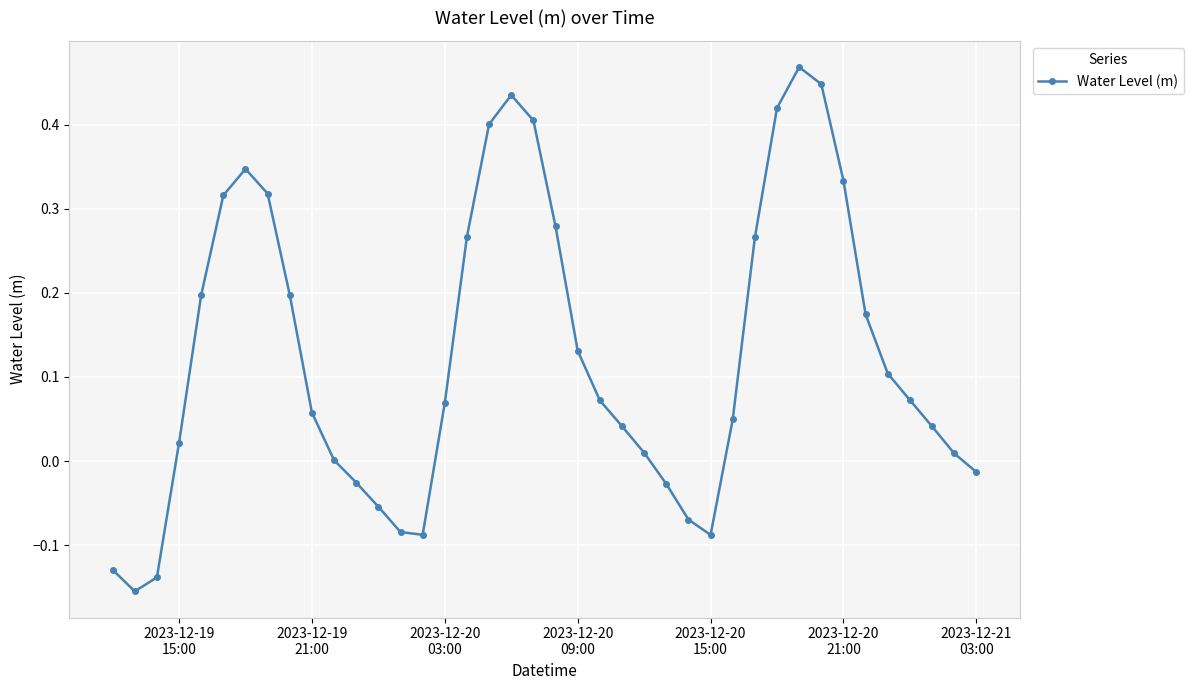

True or false: the data has more than 2 interior local peaks.

True